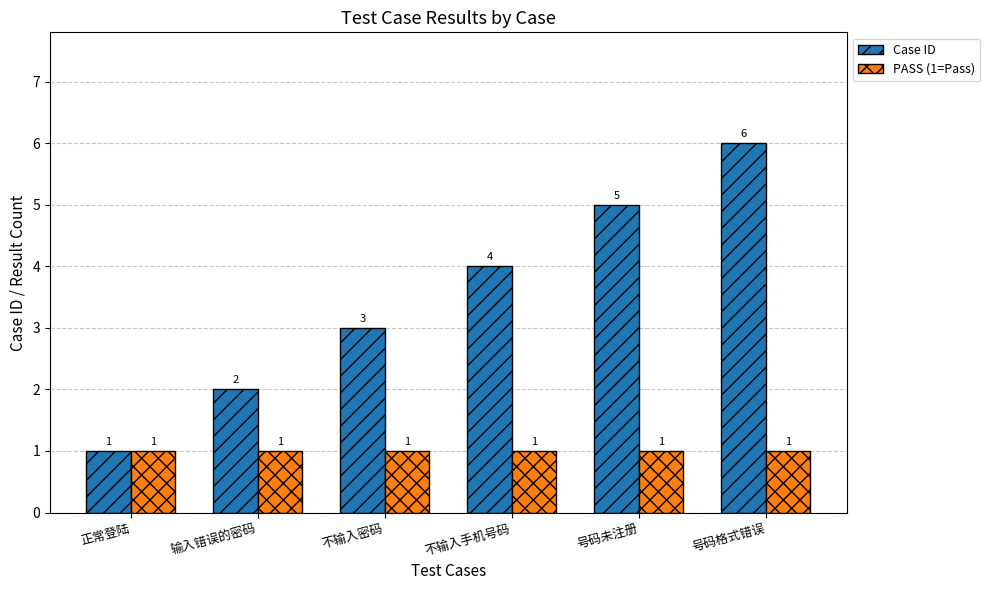

What is the difference between the highest and lowest values at 号码未注册?

4